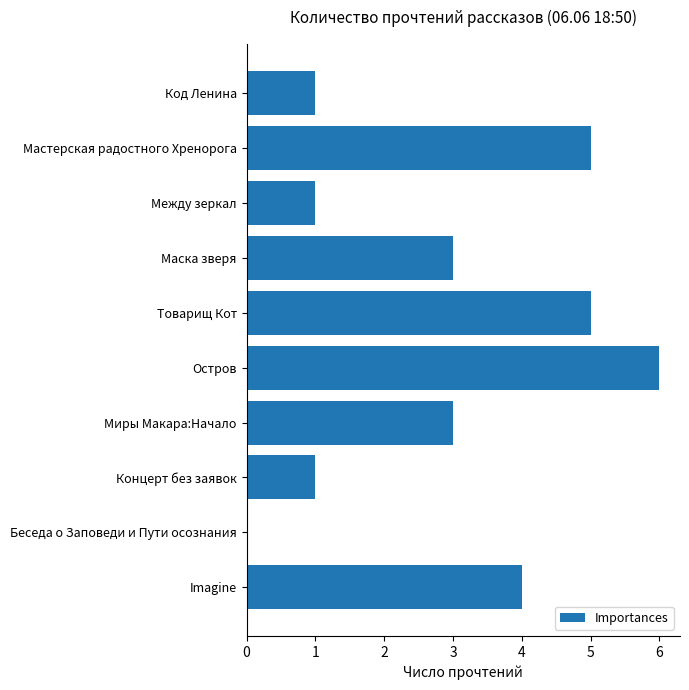

Between Маска зверя and Остров, which is larger?

Остров